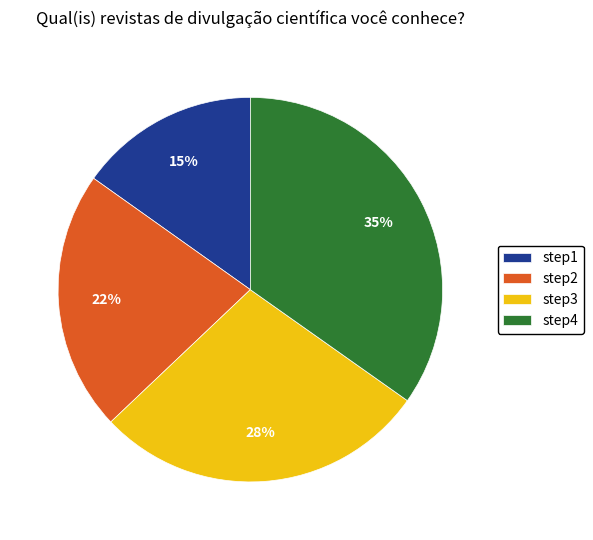

What percentage is the step3 slice, to the nearest percent?

28%